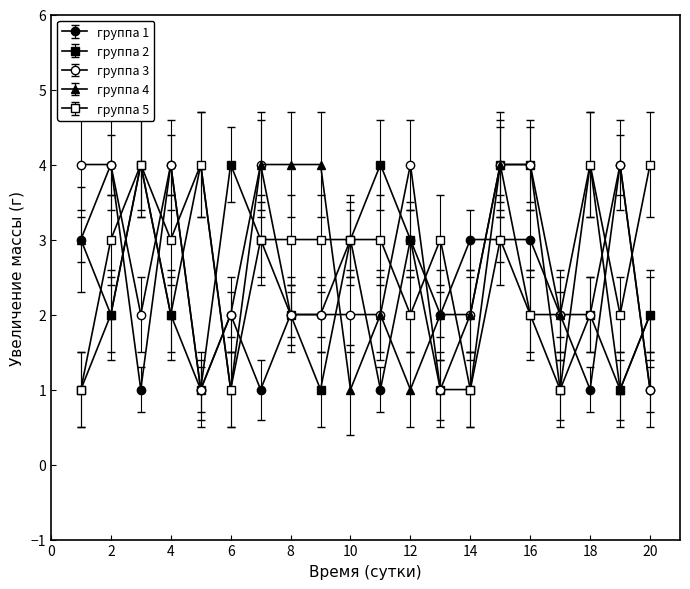

How many lines are shown in the chart?

5